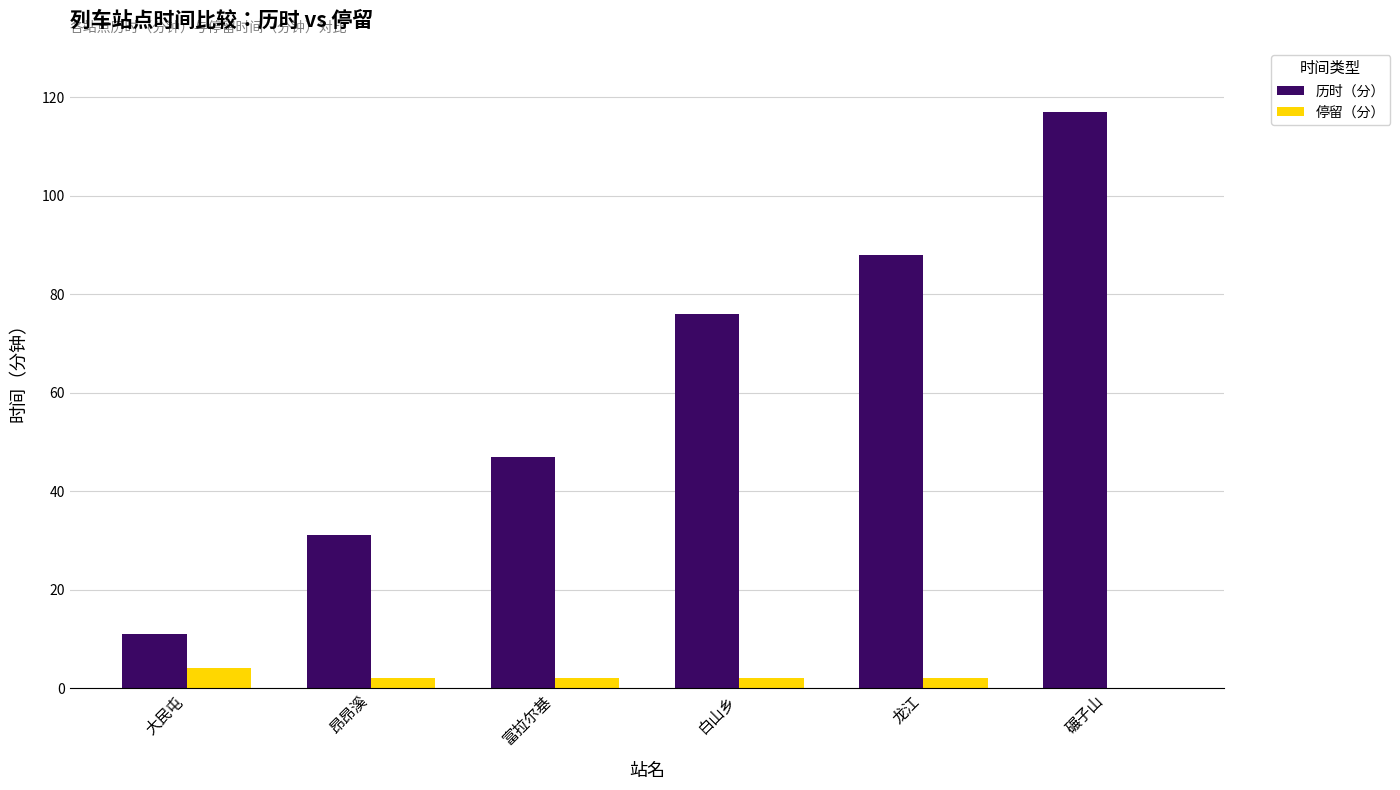

What is the highest value of the 停留（分） series?

4